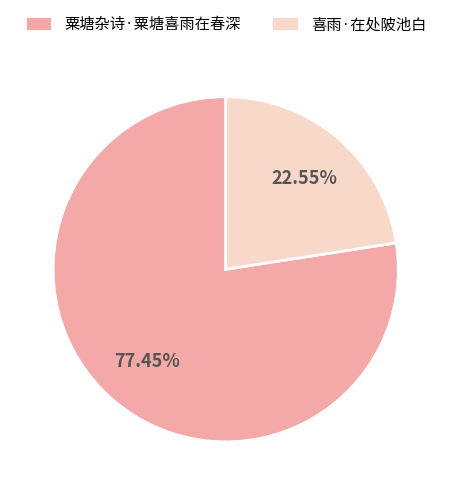

To the nearest percent, what portion does 喜雨·在处陂池白 represent?

23%